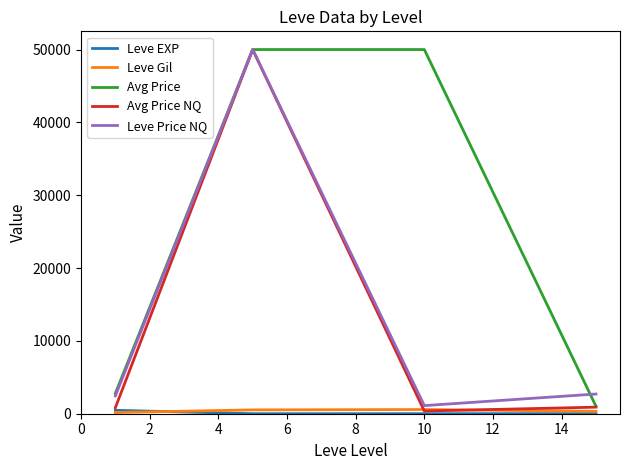

Does the chart have visible grid lines?

No